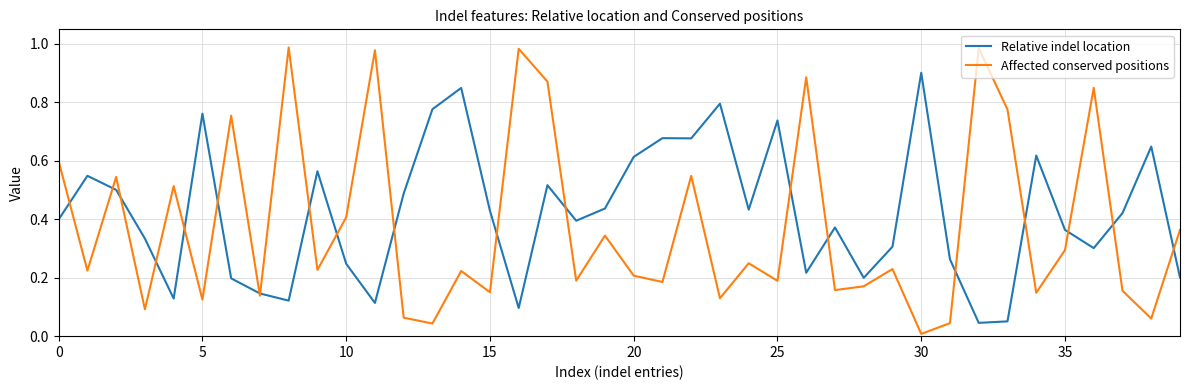

Which series has the largest total across all categories?

Relative indel location